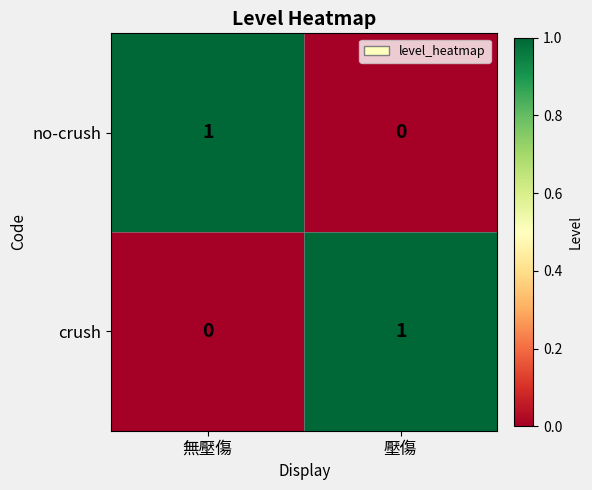

At which label is no-crush closest to 0?

壓傷